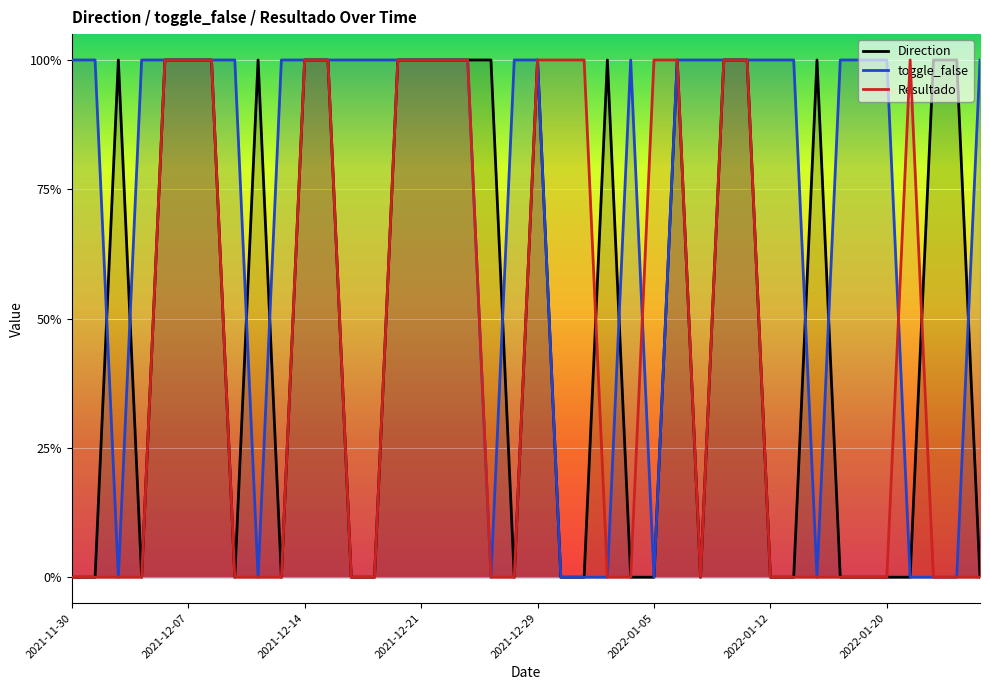

Does the chart display data point markers on the line(s)?

No